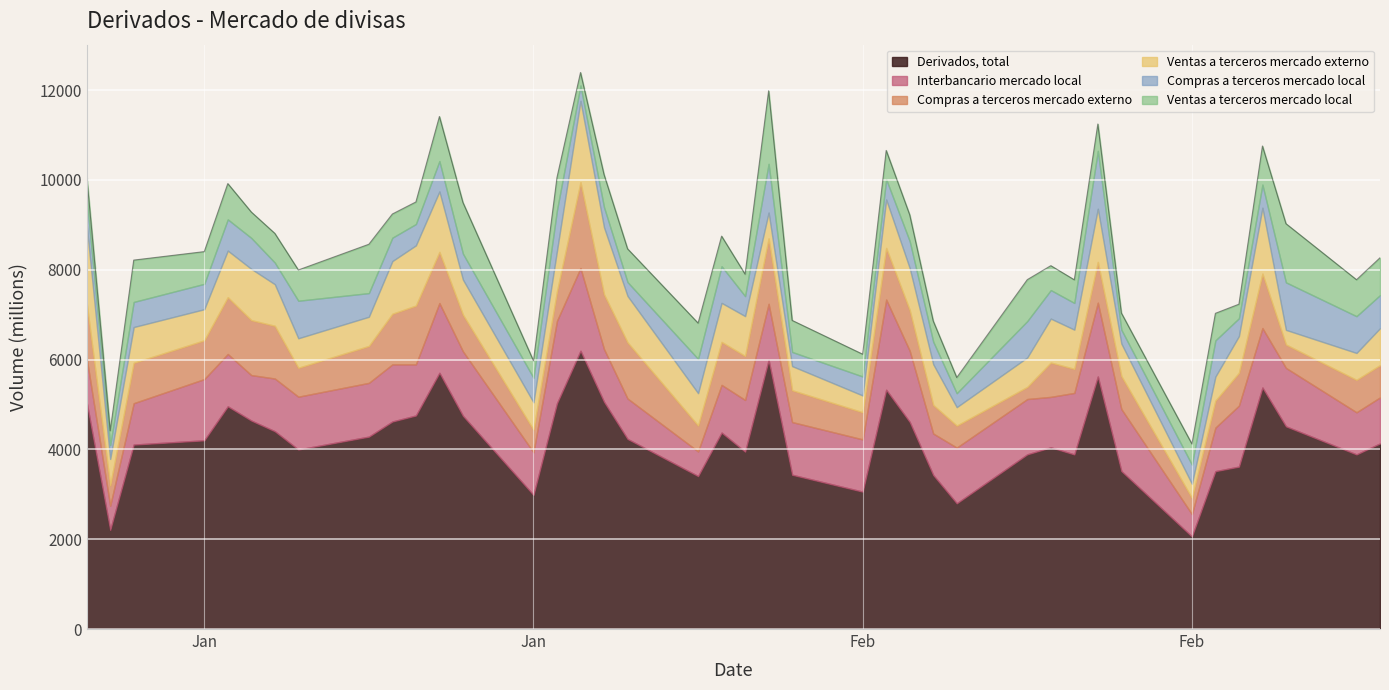

After their last crossing, which series has the higher values: Compras a terceros mercado externo or Interbancario mercado local?

Interbancario mercado local